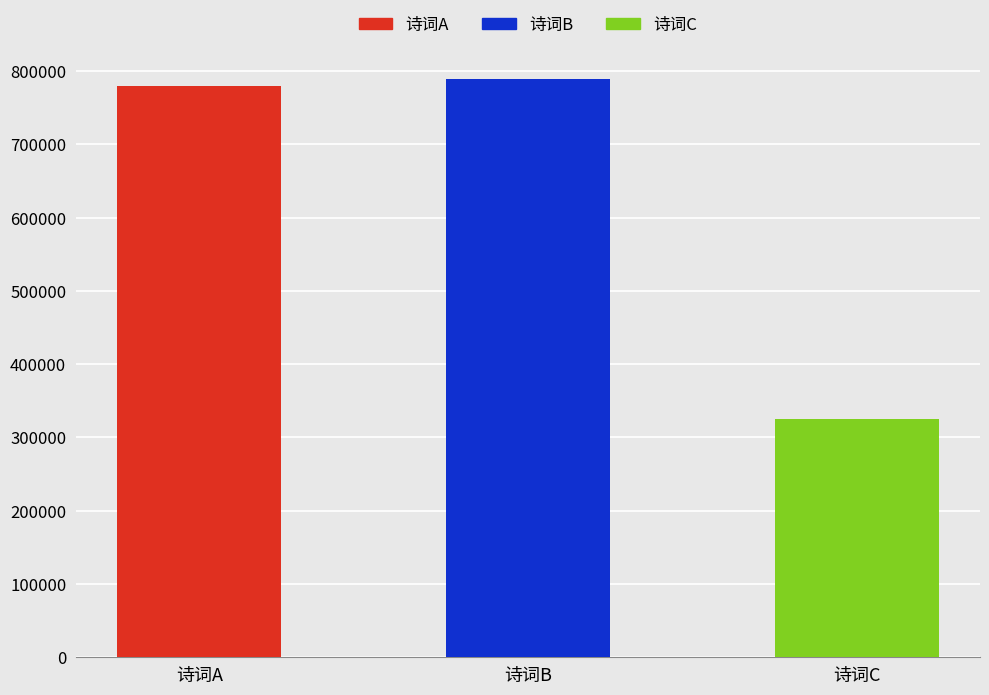

Is it true that the value at 诗词A is 353924?

False